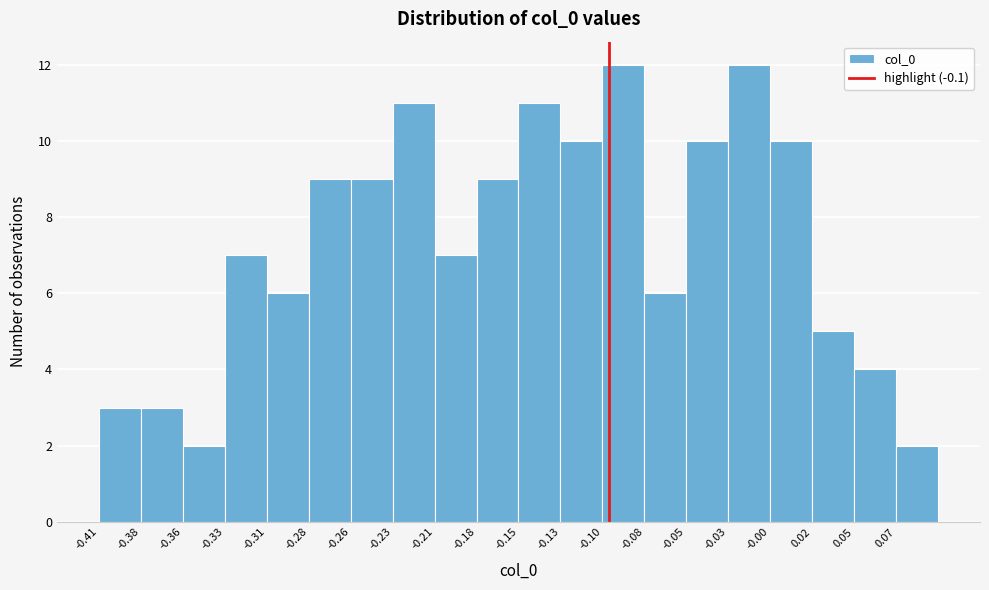

Reading left to right, list every bar in this chart as the range it spans on the x-axis followed by its height. Neither the bar edges nor the heights are printed on the chart, so give them approximately, as read against the axes.

-0.410 to -0.385: 3
-0.385 to -0.360: 3
-0.360 to -0.335: 2
-0.335 to -0.310: 7
-0.310 to -0.280: 6
-0.280 to -0.255: 9
-0.255 to -0.230: 9
-0.230 to -0.205: 11
-0.205 to -0.180: 7
-0.180 to -0.155: 9
-0.155 to -0.130: 11
-0.130 to -0.105: 10
-0.105 to -0.080: 12
-0.080 to -0.055: 6
-0.055 to -0.025: 10
-0.025 to 0.000: 12
0.000 to 0.025: 10
0.025 to 0.050: 5
0.050 to 0.075: 4
0.075 to 0.100: 2